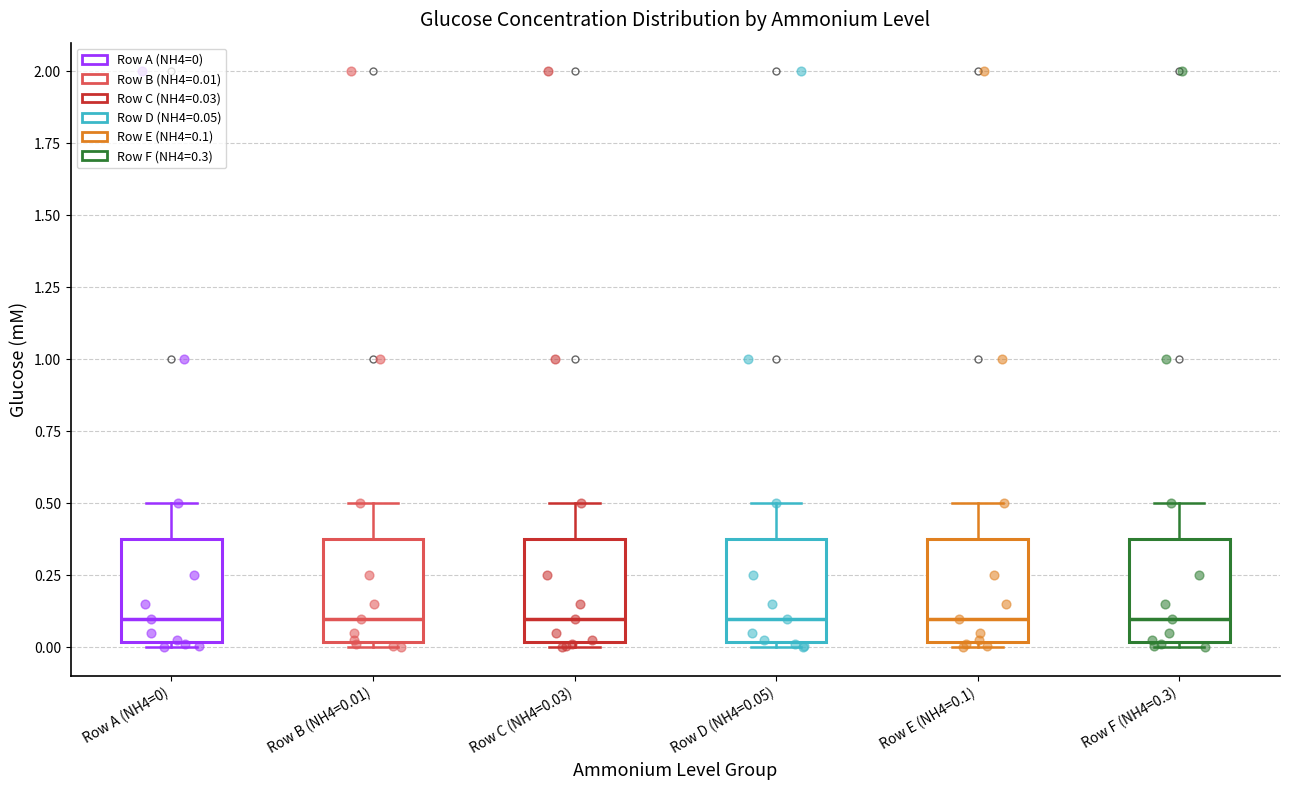

Where is the upper edge of the box for Row A (NH4=0) on the y-axis? The values are not printed on the chart, so give them approximately, as read against the axis.

0.4